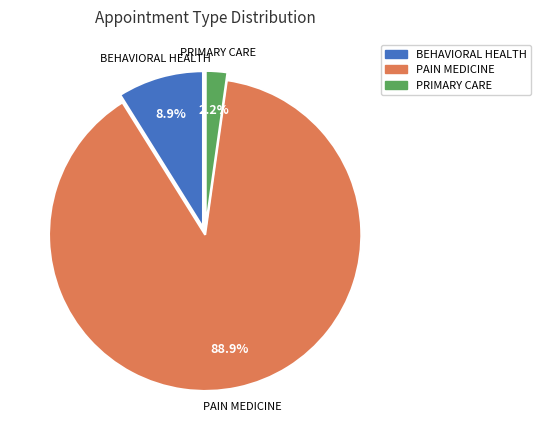

To the nearest percent, what percentage of the pie is PAIN MEDICINE?

89%